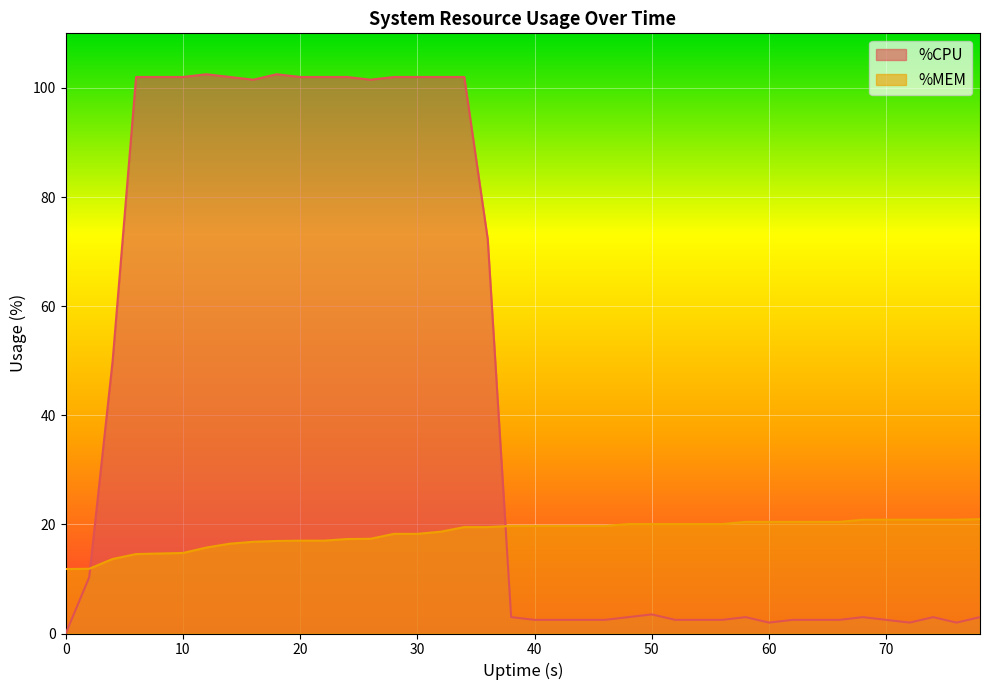

How many lines are shown in the chart?

2